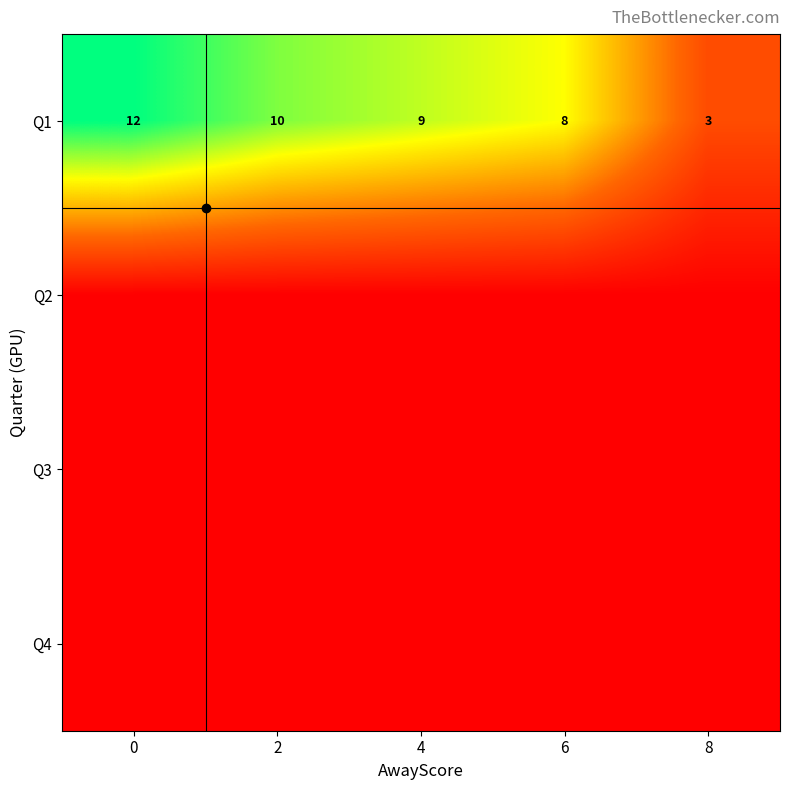

Rank the series by their maximum value, from highest to lowest.

Q1, Q2, Q3, Q4